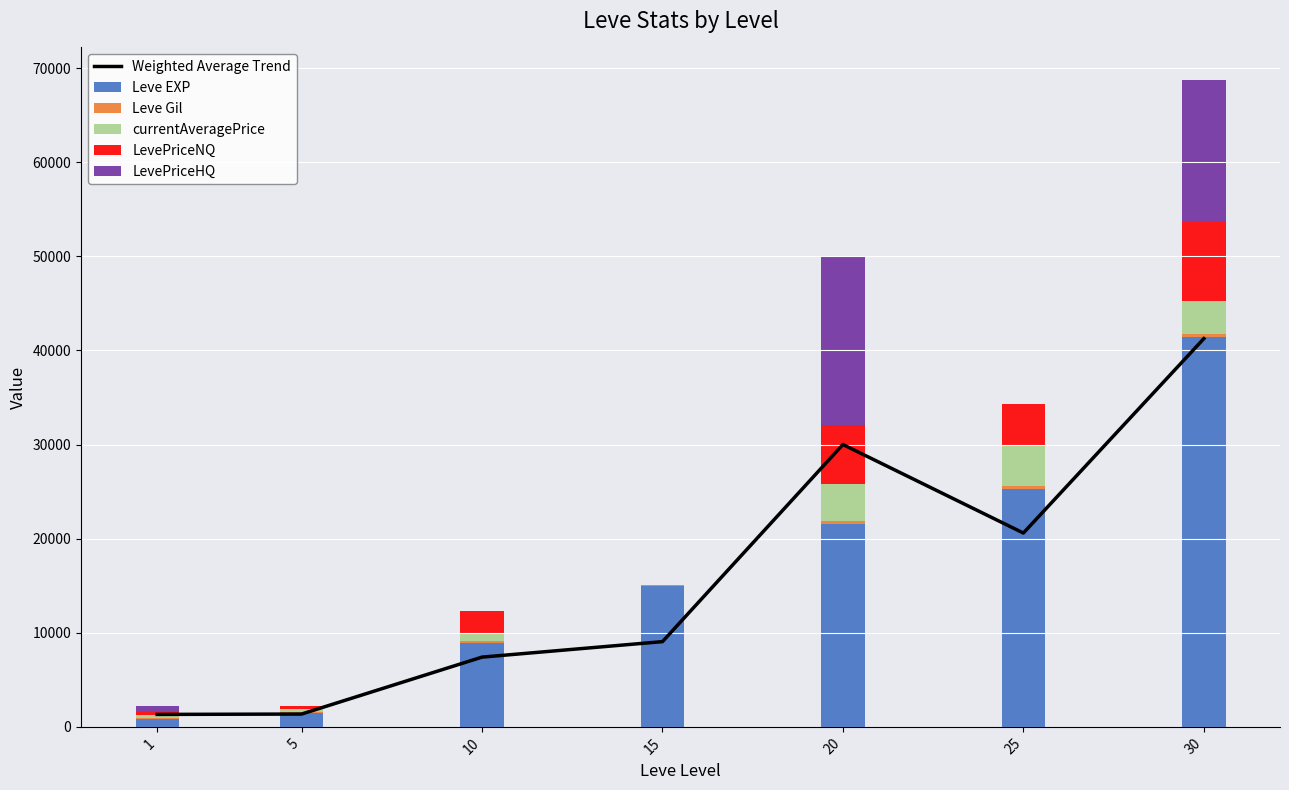

What is the total value across all series at 20?

79996.8